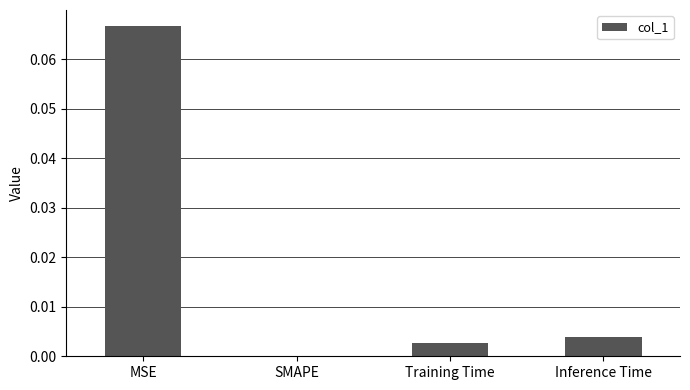

The value at SMAPE is 0.0. True or false?

True